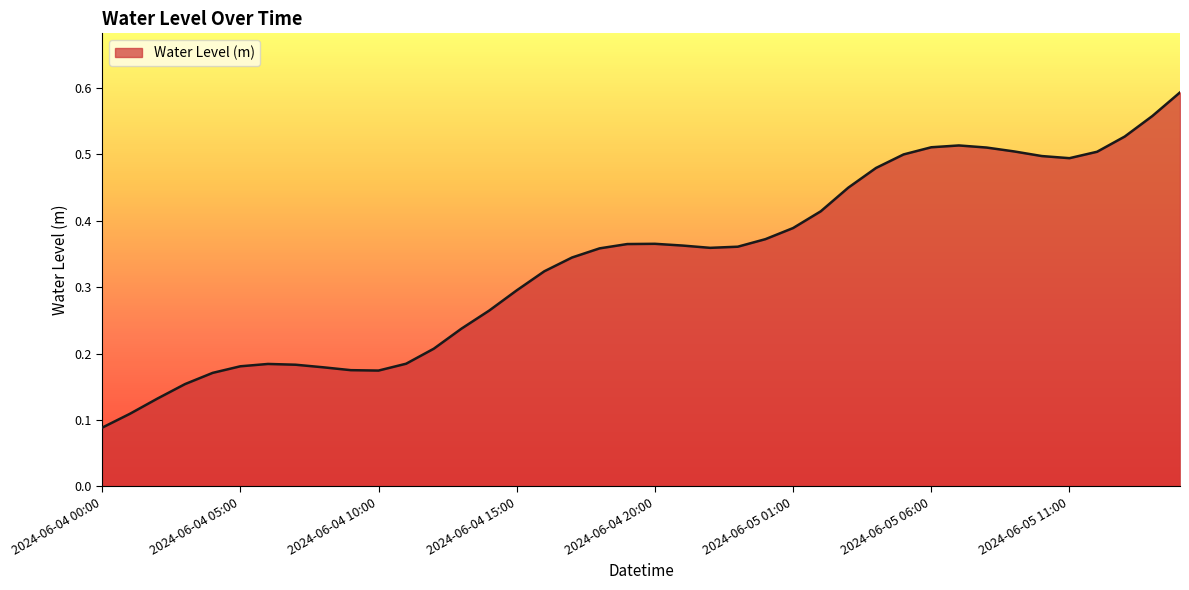

How many lines are shown in the chart?

1